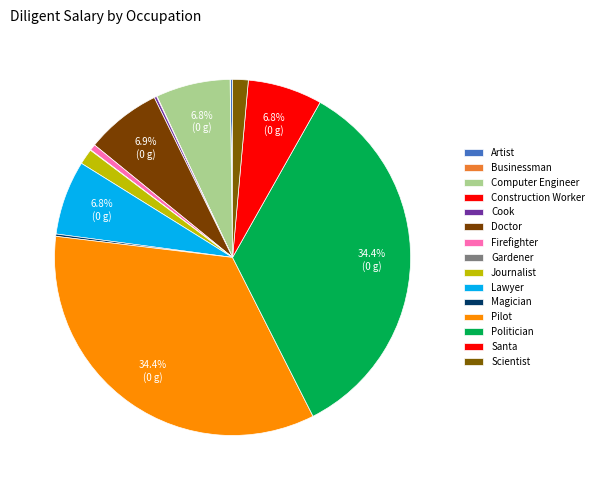

Combined, what portion of the pie is Cook and Pilot?

34.6%